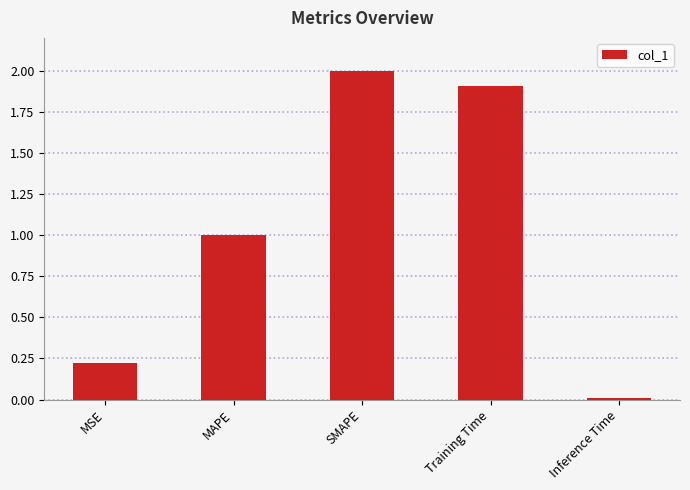

What is the difference between the maximum and minimum values?

2.0